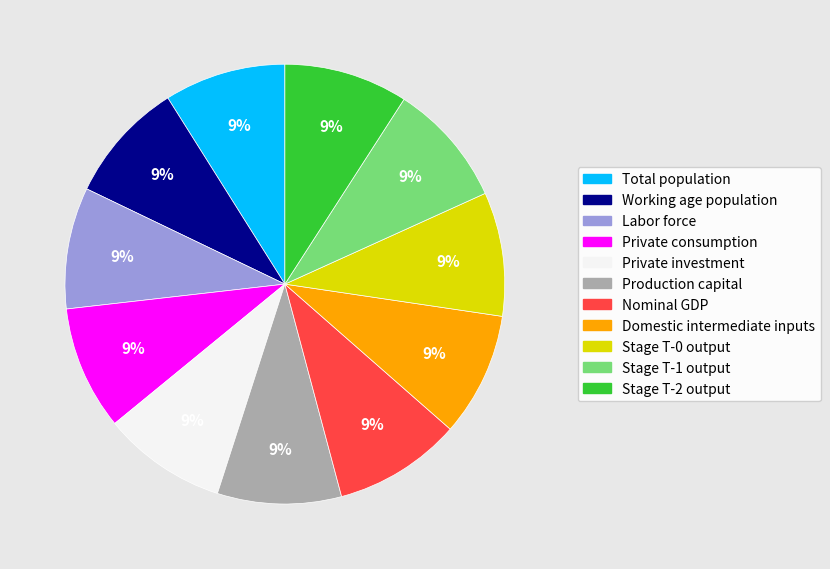

To the nearest percent, what portion does Nominal GDP represent?

9%